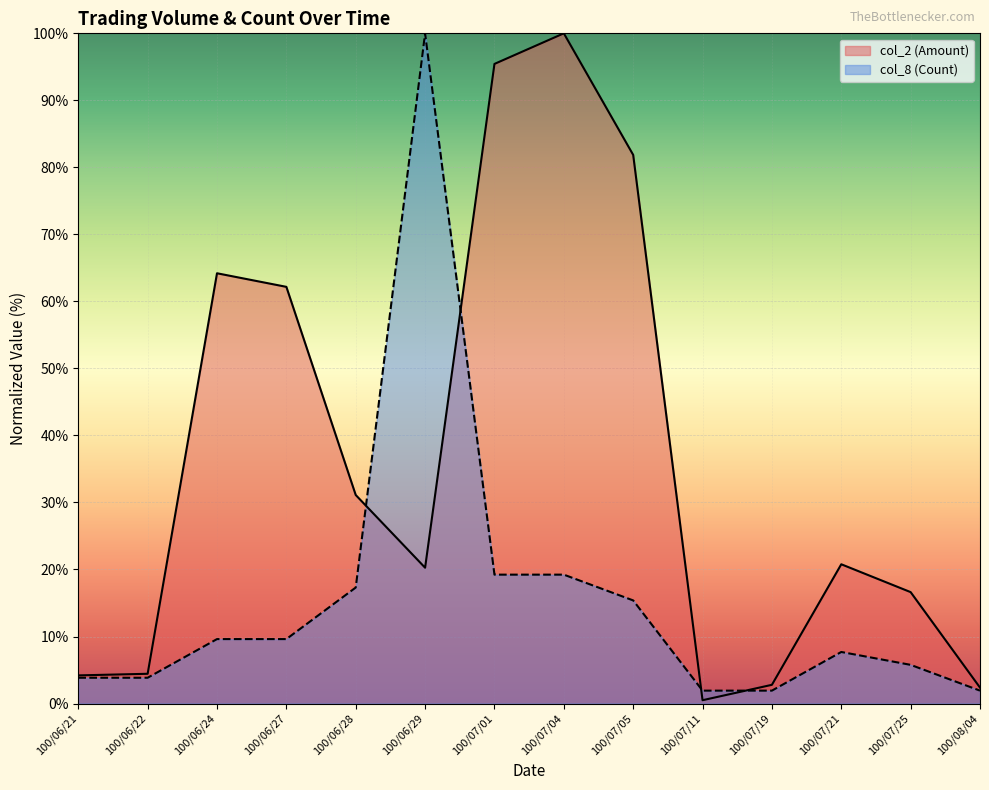

True or false: col_8 (Count) has a value of 1.9 at 100/07/19.

True